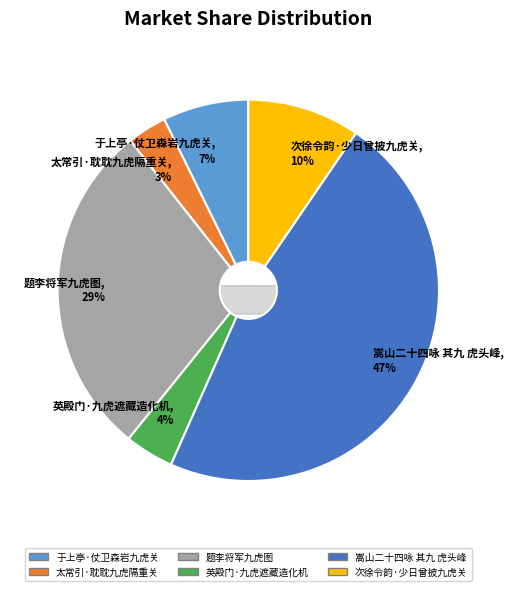

Count the number of slices in the pie.

6